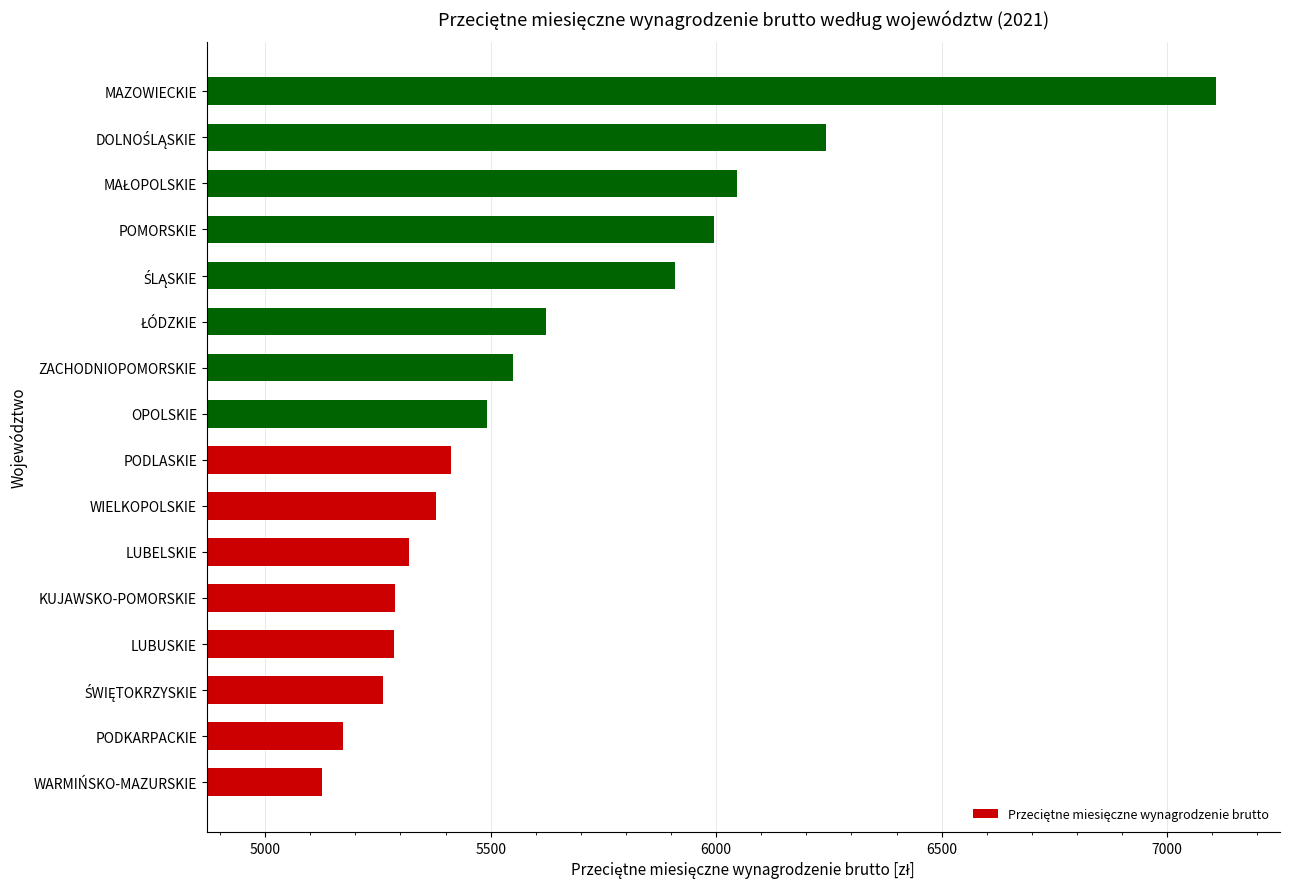

How many data points are less than 5492?

8